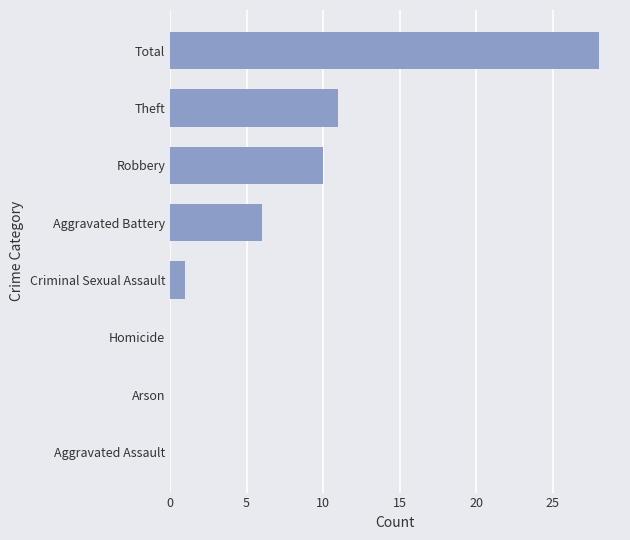

At which category does the chart reach its peak across all series?

Total